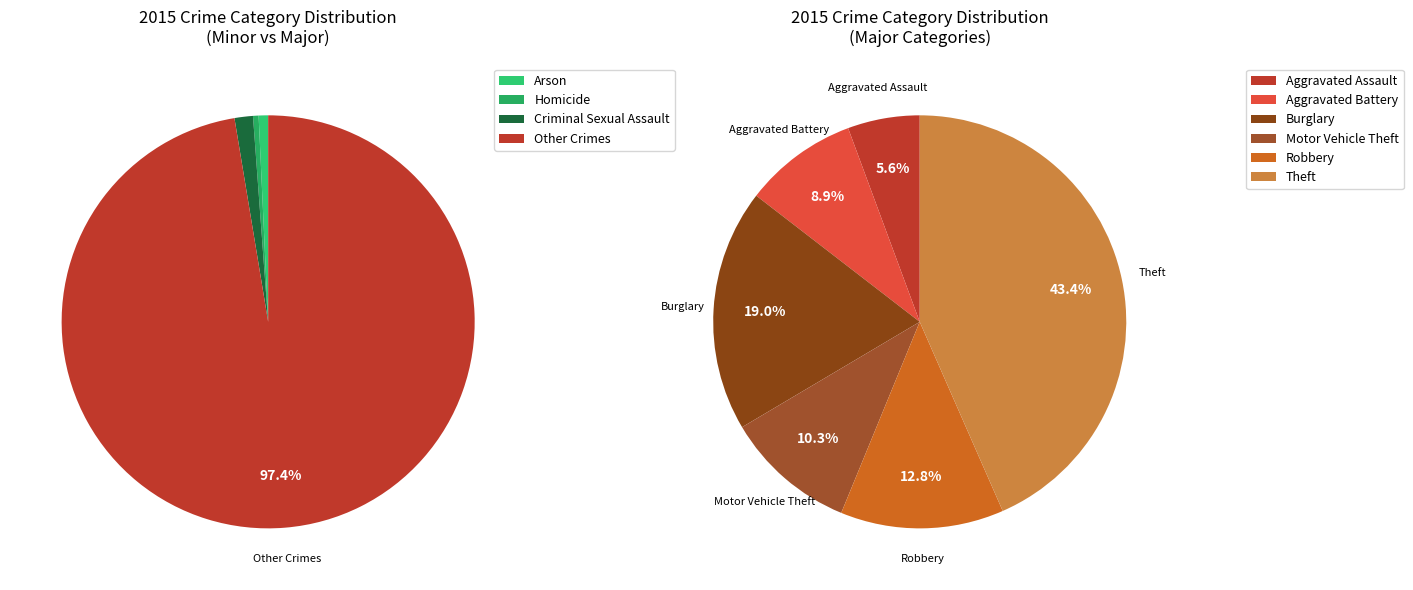

Is it true that Burglary is 12% of the pie?

False